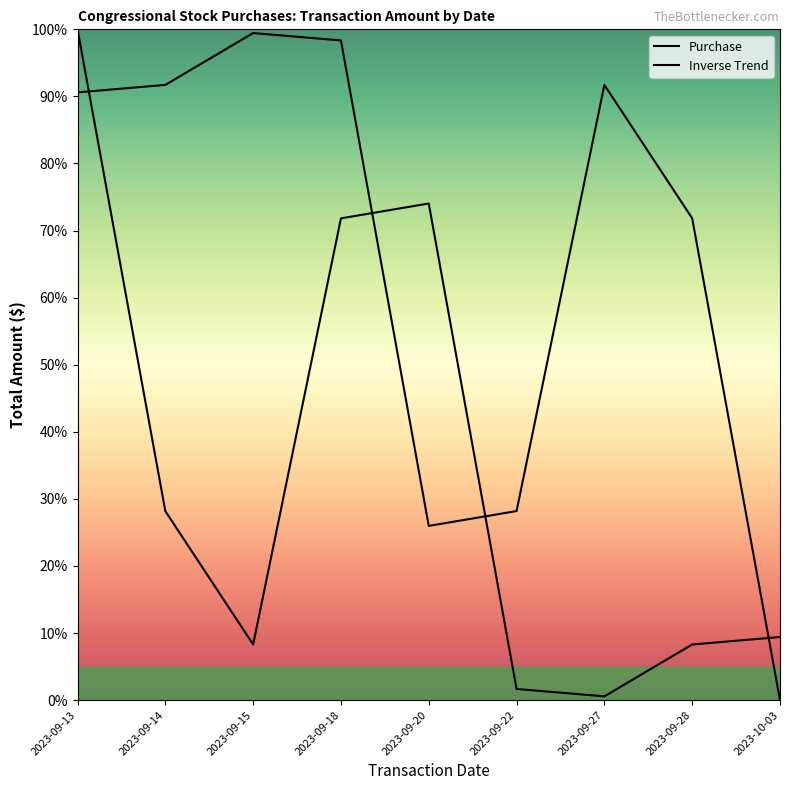

The Purchase series shows 71.8 at 2023-09-18. True or false?

True